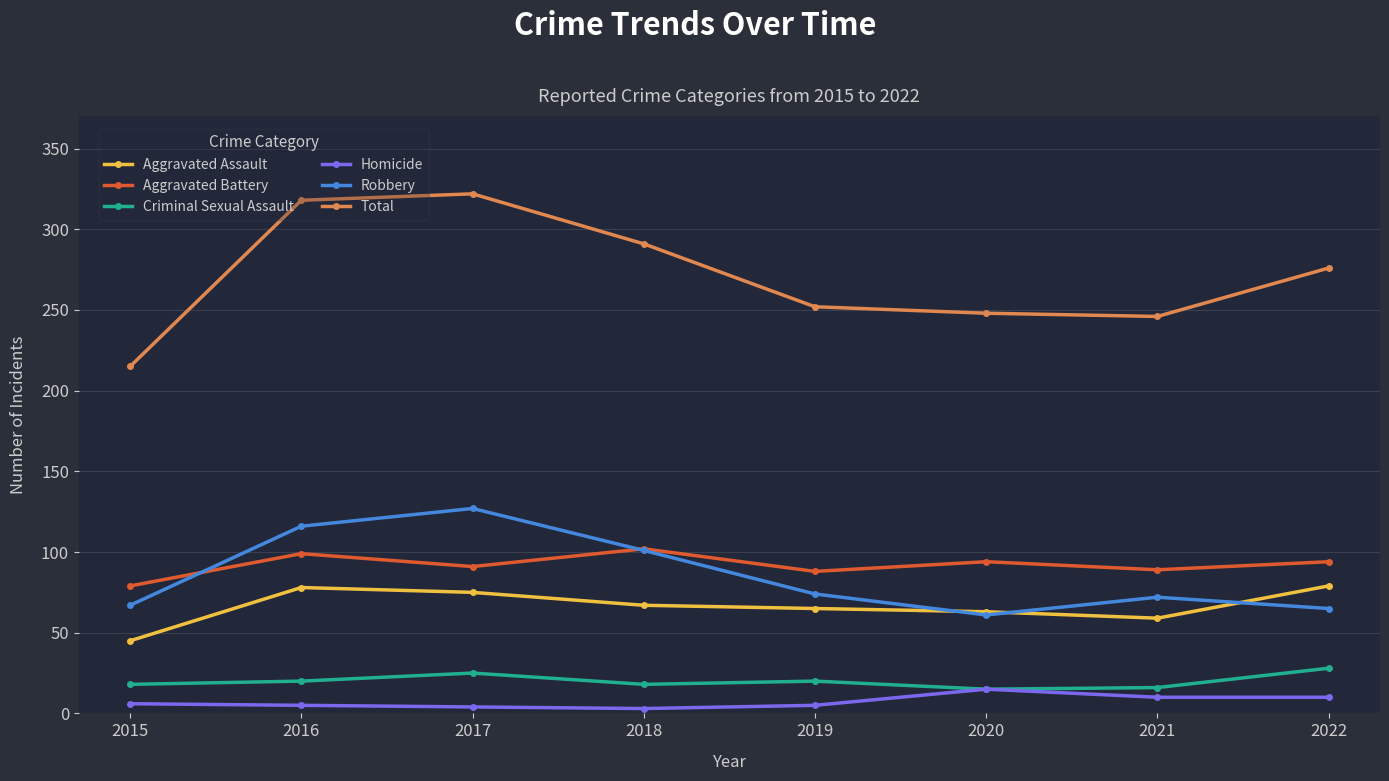

Which series has the widest spread of values?

Total